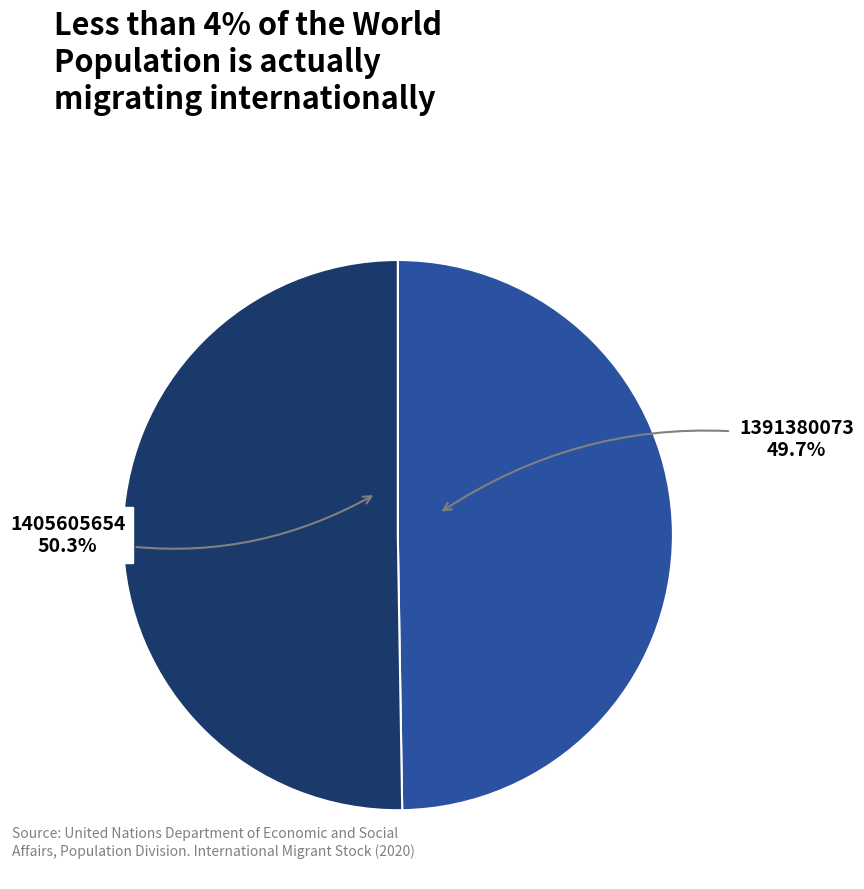

What is the majority slice?

1405605654